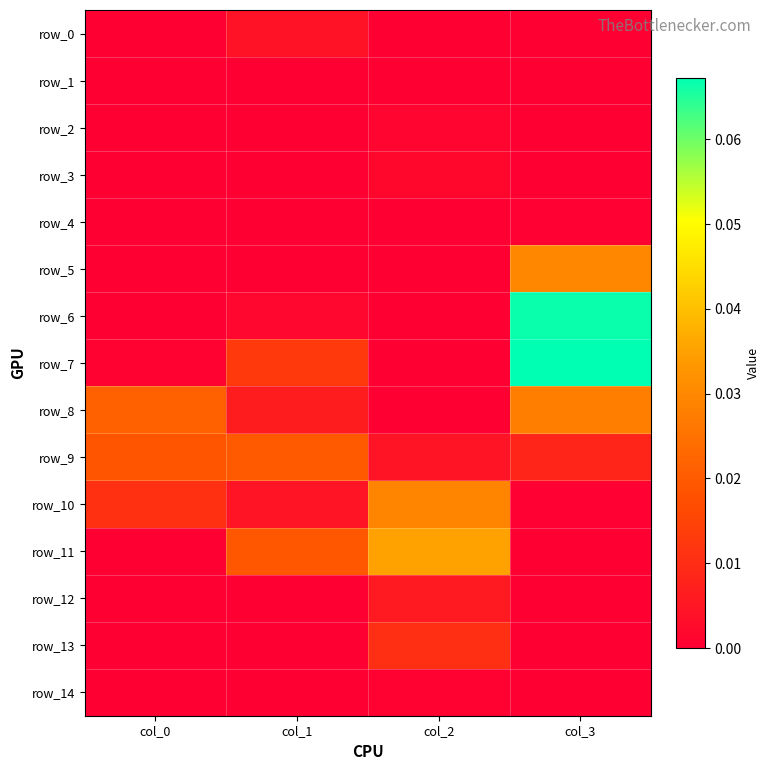

How many values in the row_14 series exceed 0?

2